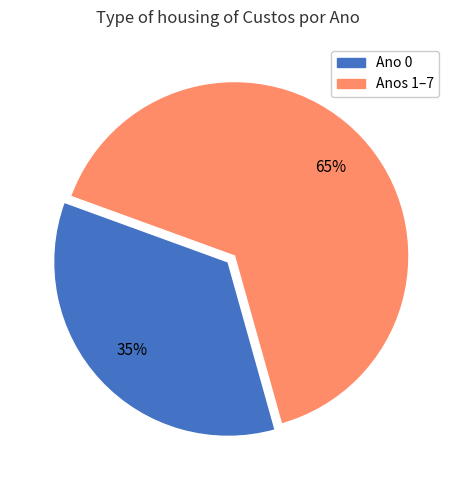

Is there a majority slice in this chart?

Yes